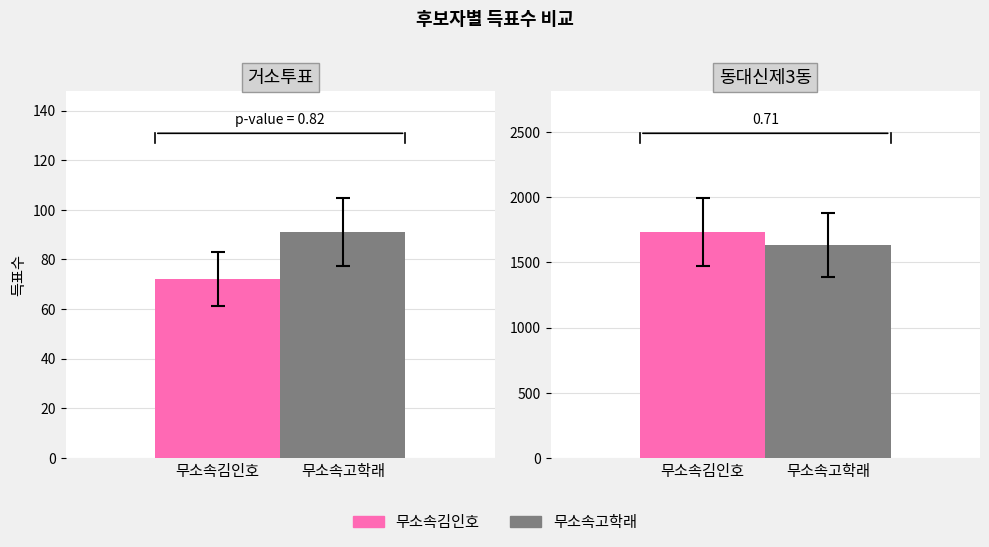

The value of 무소속김인호 at 동대신제3동 is 2538. True or false?

False